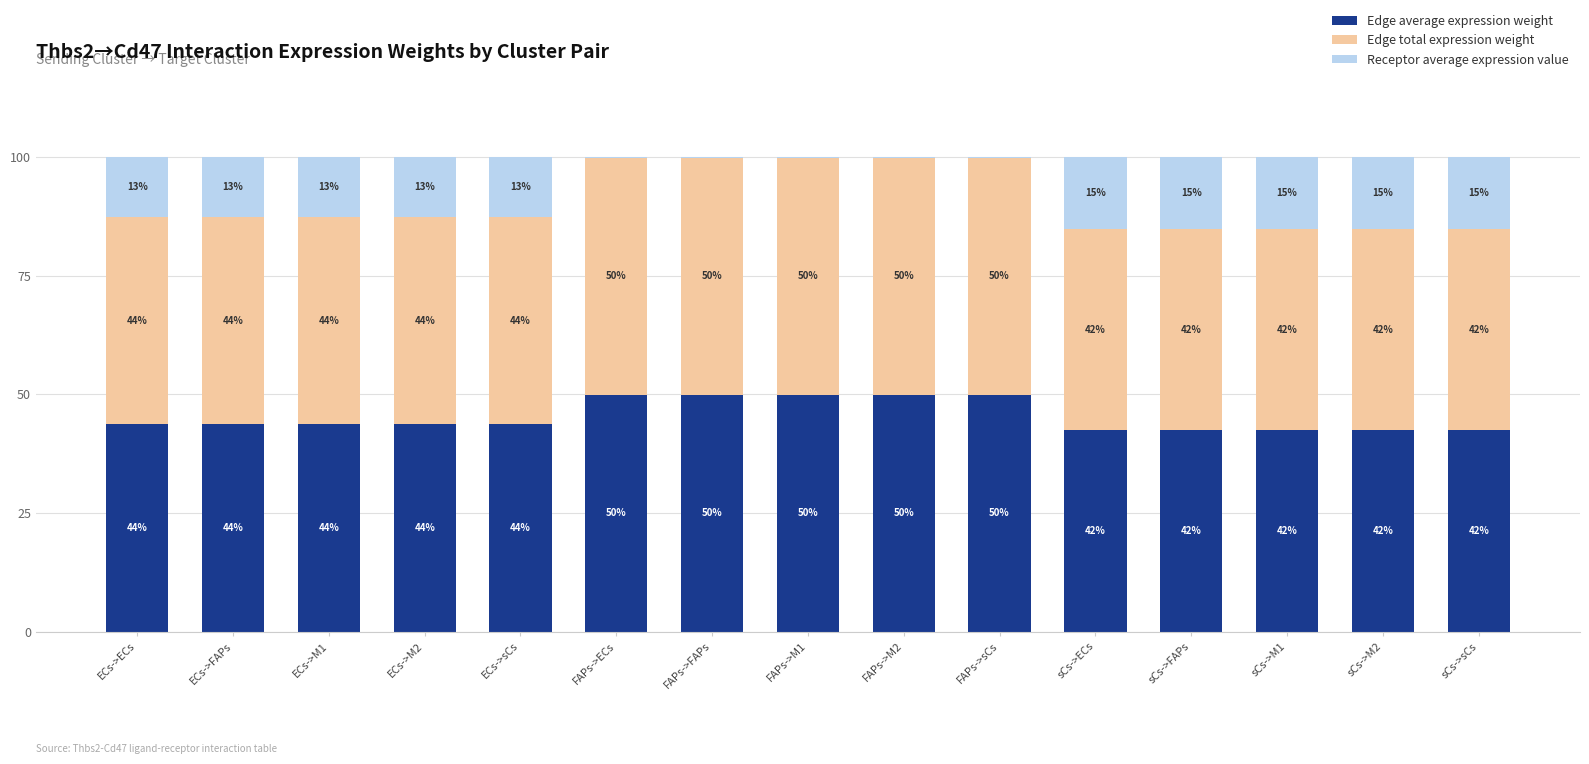

The Edge average expression weight series shows 43.7 at ECs->M1. True or false?

True